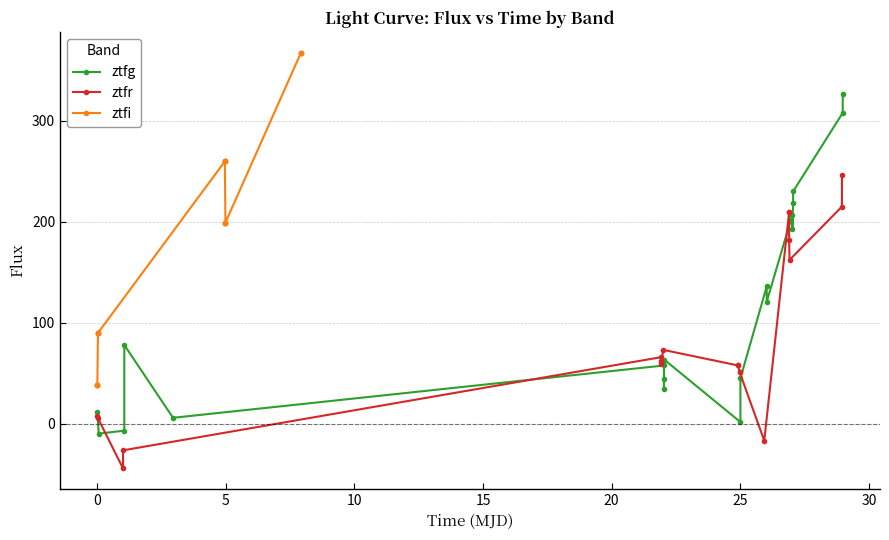

Rank the series by their maximum value, from lowest to highest.

ztfr, ztfg, ztfi